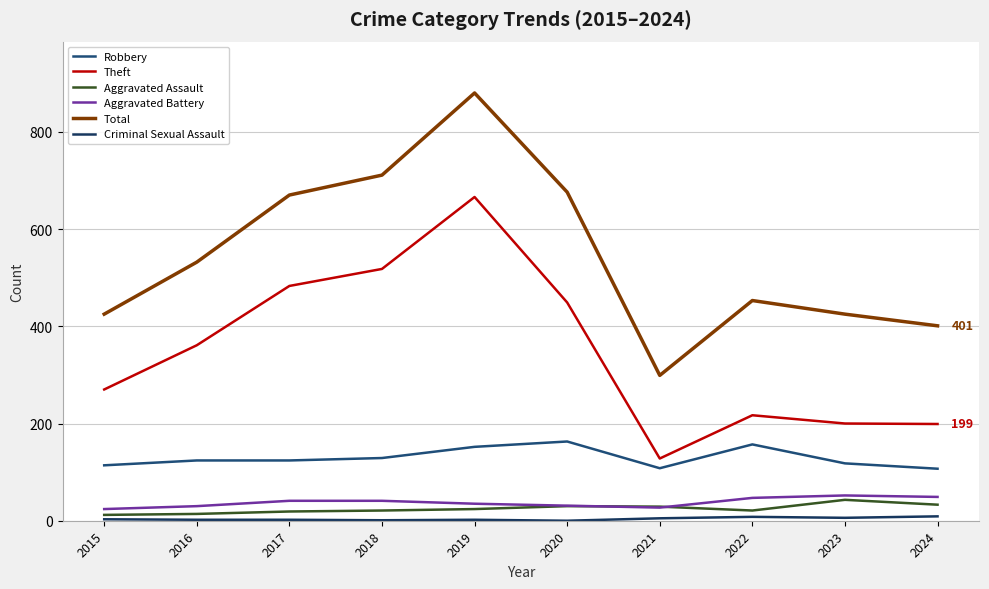

True or false: Robbery and Total cross at least once.

False